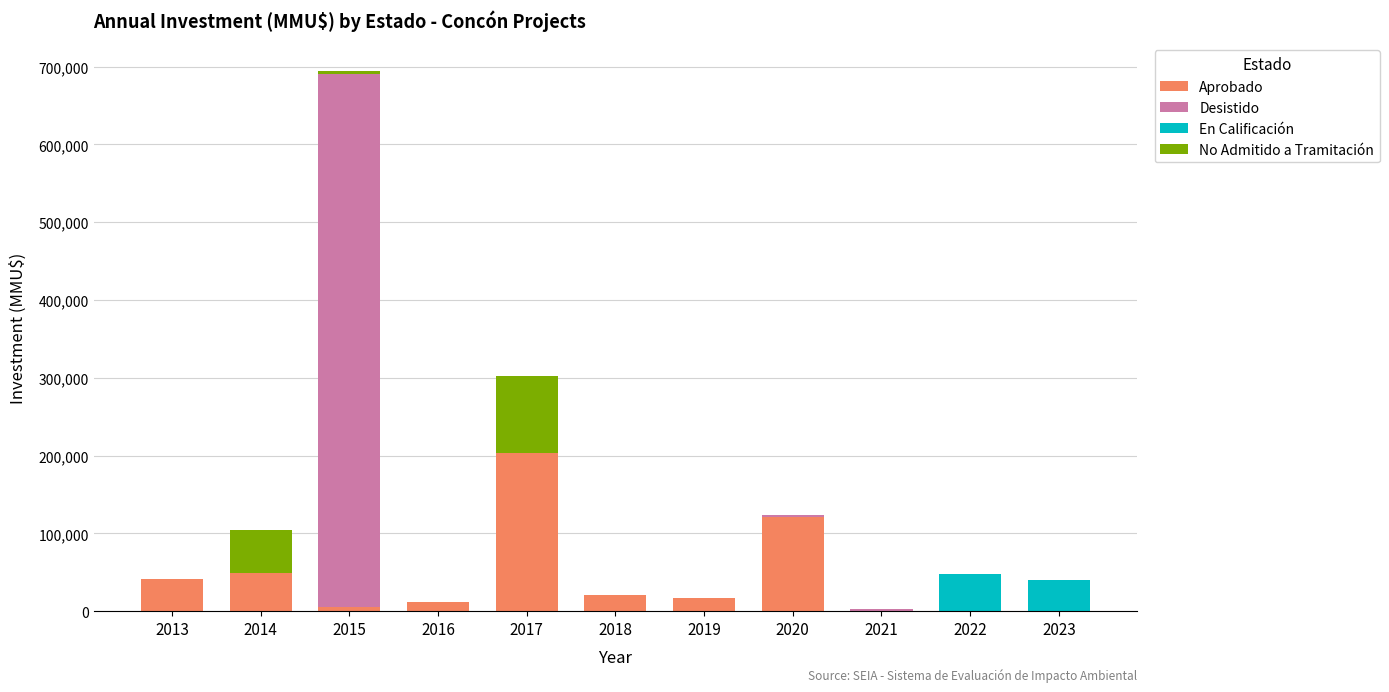

At which category is the sum across all series the highest?

2015